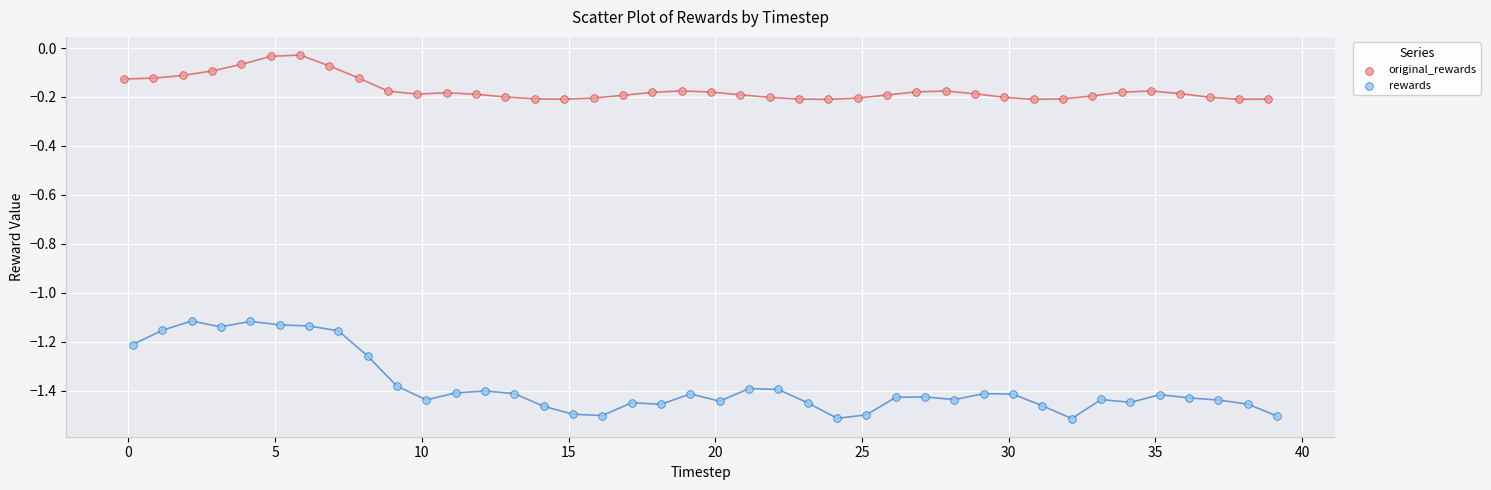

What are all the series names shown in the legend?

original_rewards, rewards